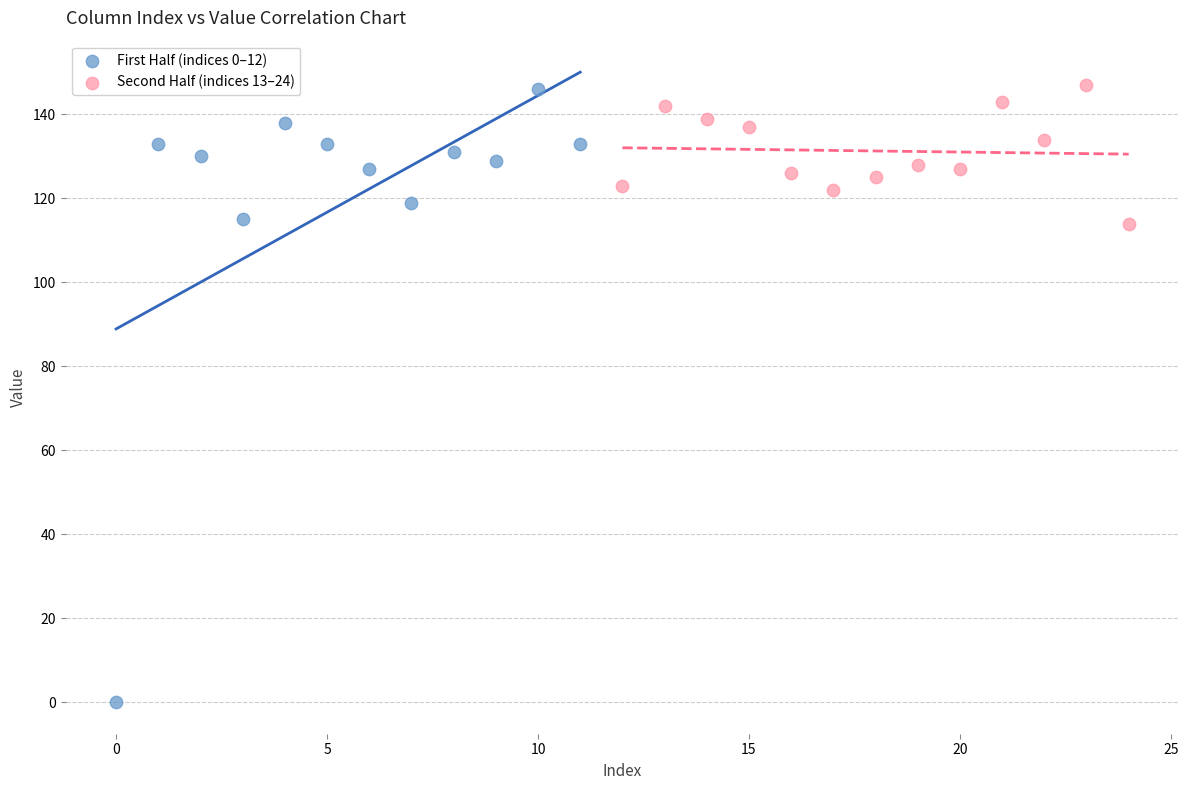

Which series reaches the minimum Y coordinate?

First Half (indices 0–12)